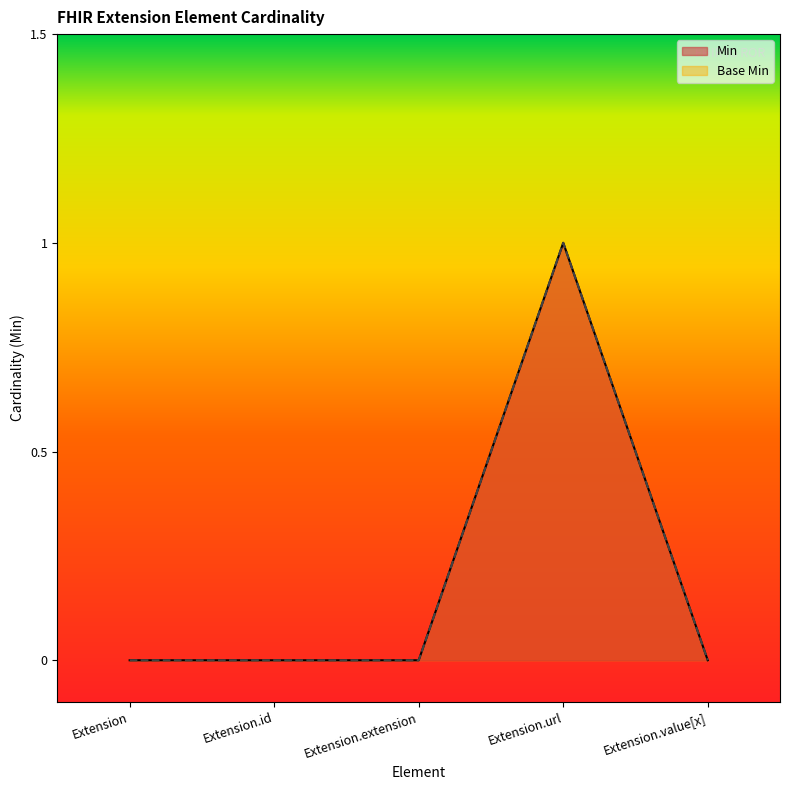

True or false: Min has more than 2 points higher than both neighbors.

False